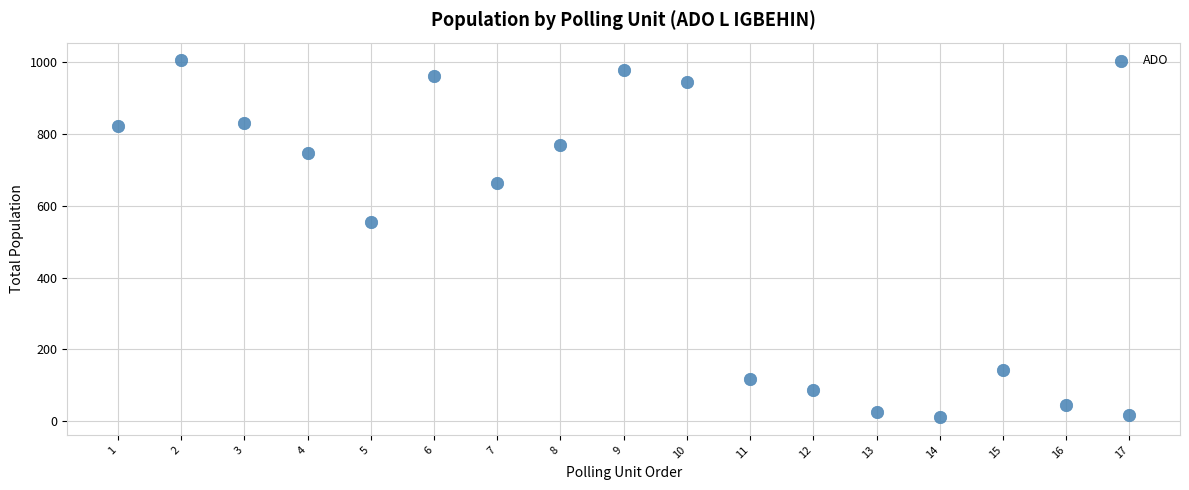

What is the range of Y values (max minus min)?

994